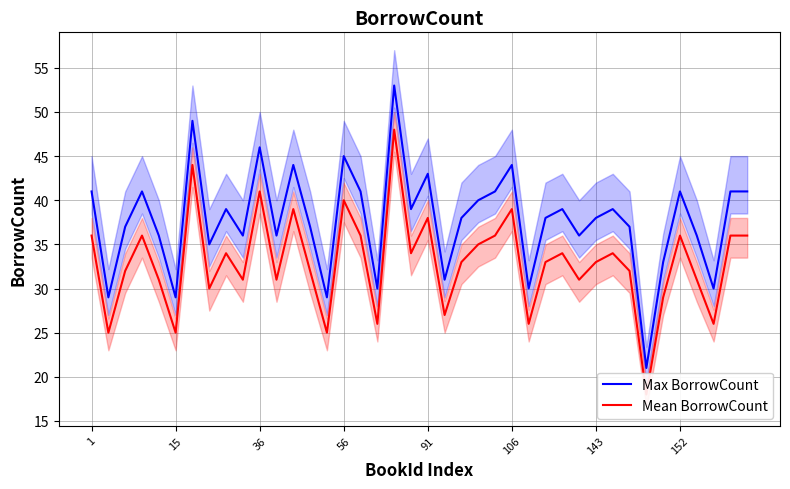

How many distinct data groups are displayed?

2